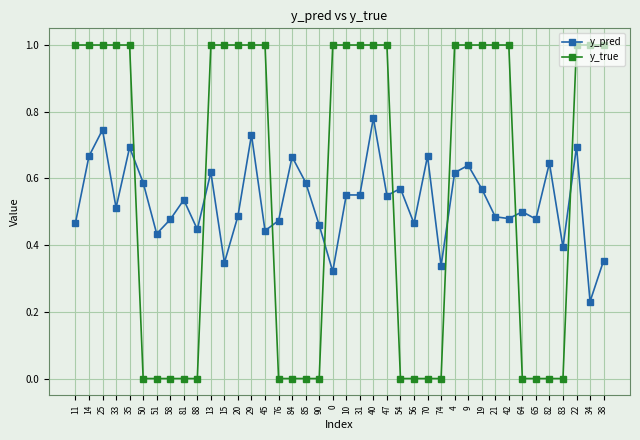

What is the difference between the y_true values at 15 and 65?

1.0